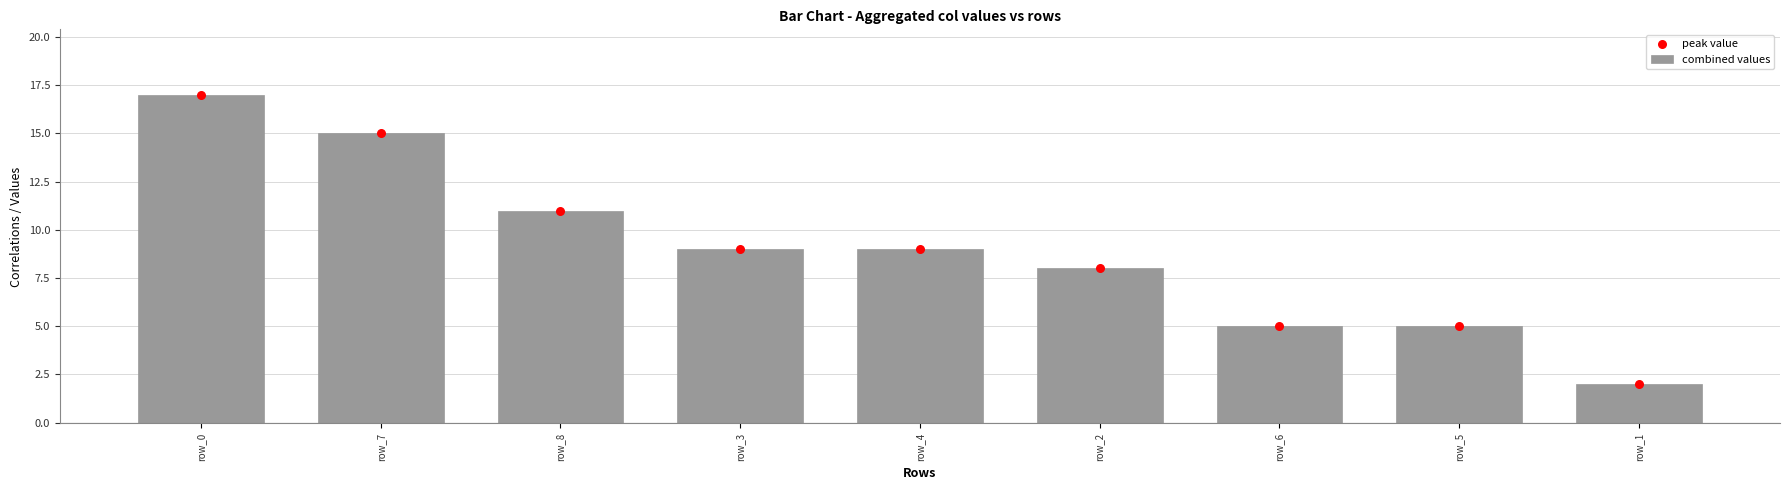

At how many categories does at least one series exceed 2?

8